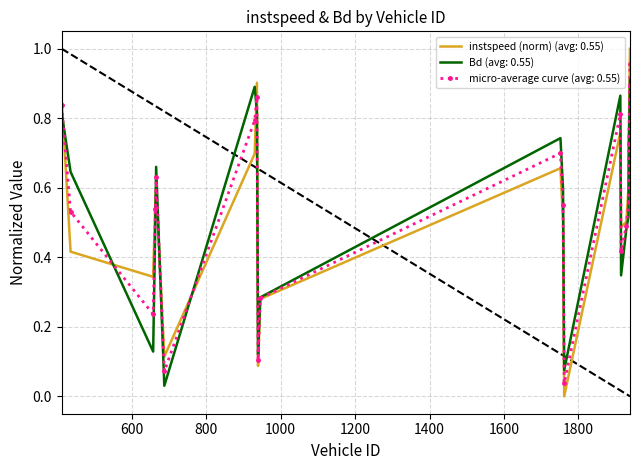

List the series in order of their overall mean, highest first.

instspeed (norm) (avg: 0.55), micro-average curve (avg: 0.55), Bd (avg: 0.55)